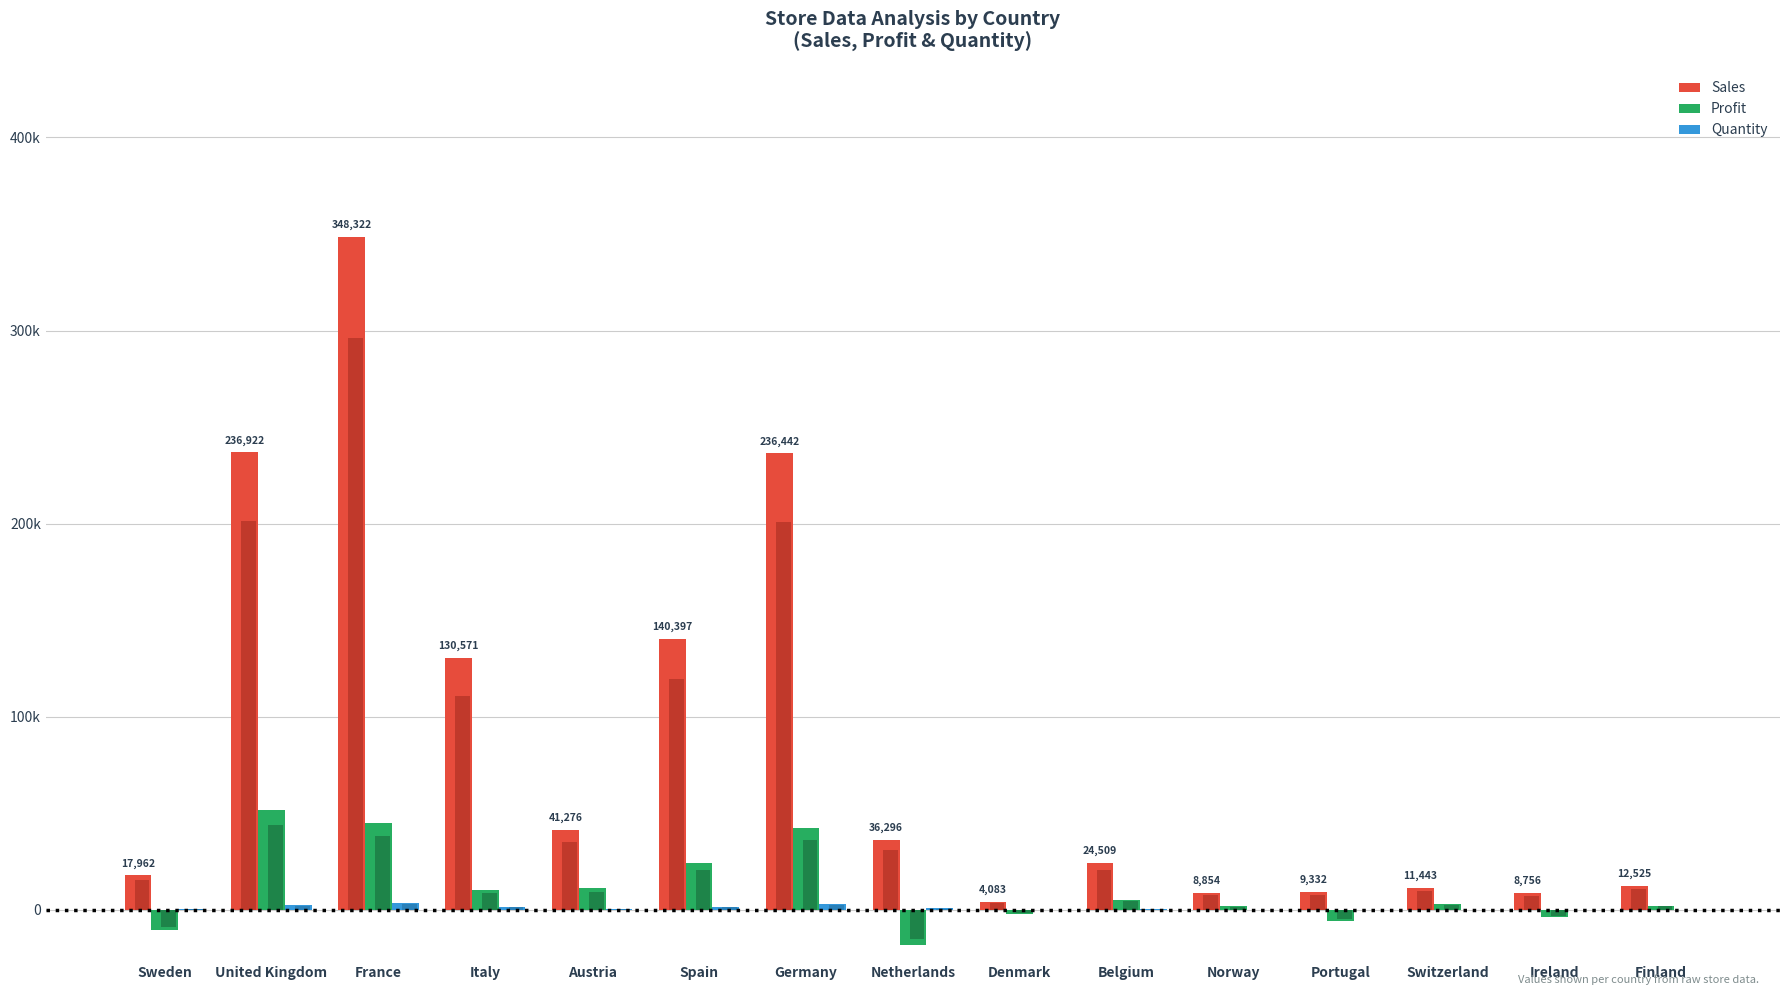

True or false: Profit has a value of 24136 at Spain.

True